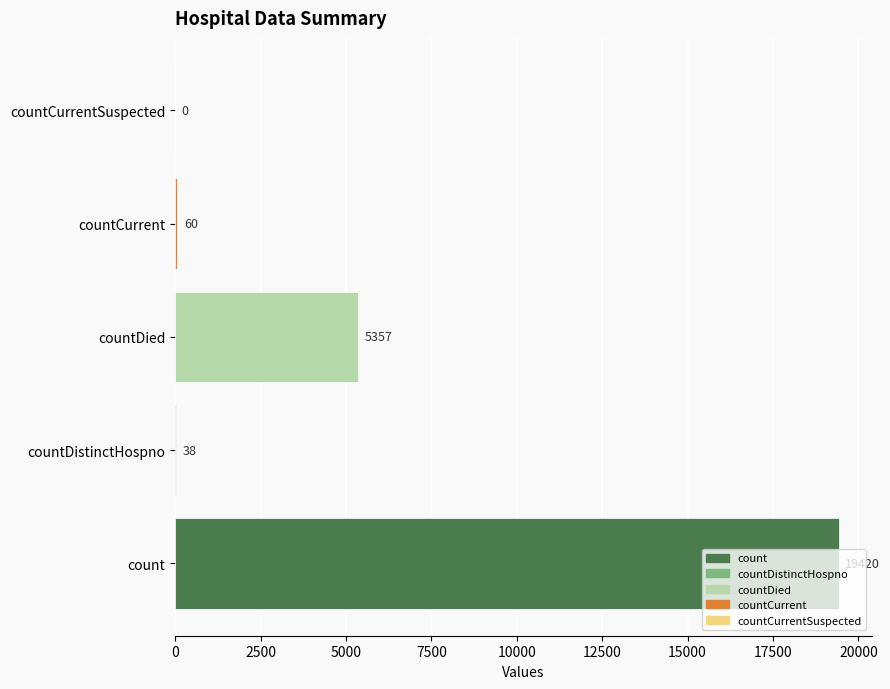

The chart shows a value of 5357 at countDied. True or false?

True